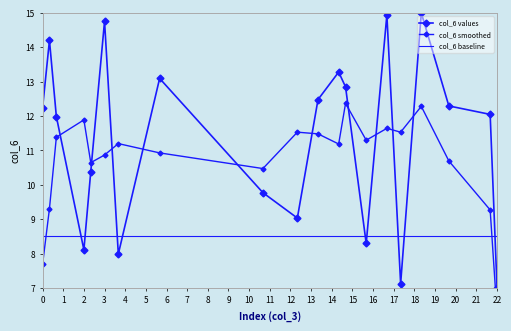

At which category is the sum across all series the highest?

16